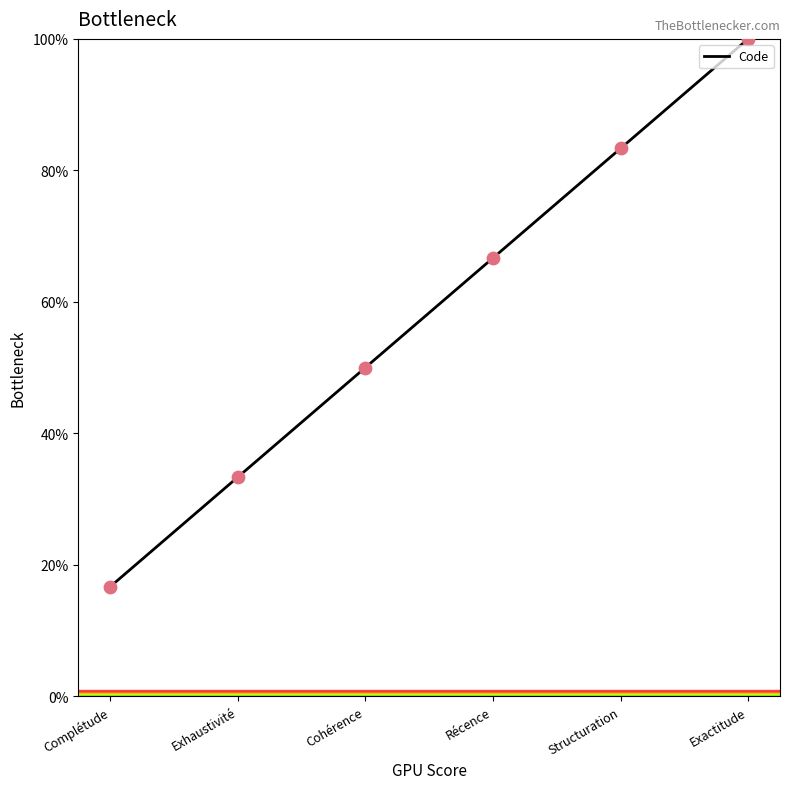

Which has a higher value, Cohérence or Exhaustivité?

Cohérence